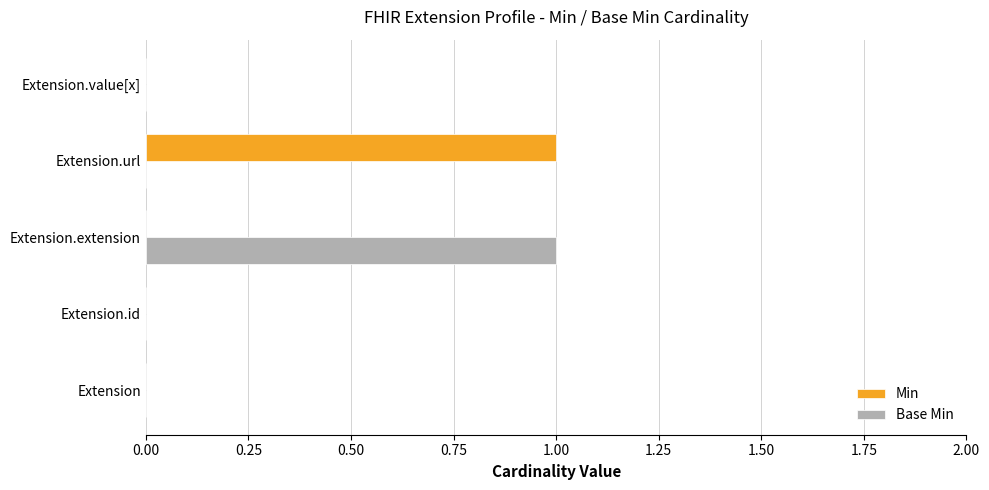

True or false: Base Min has a value of 0 at Extension.id.

True